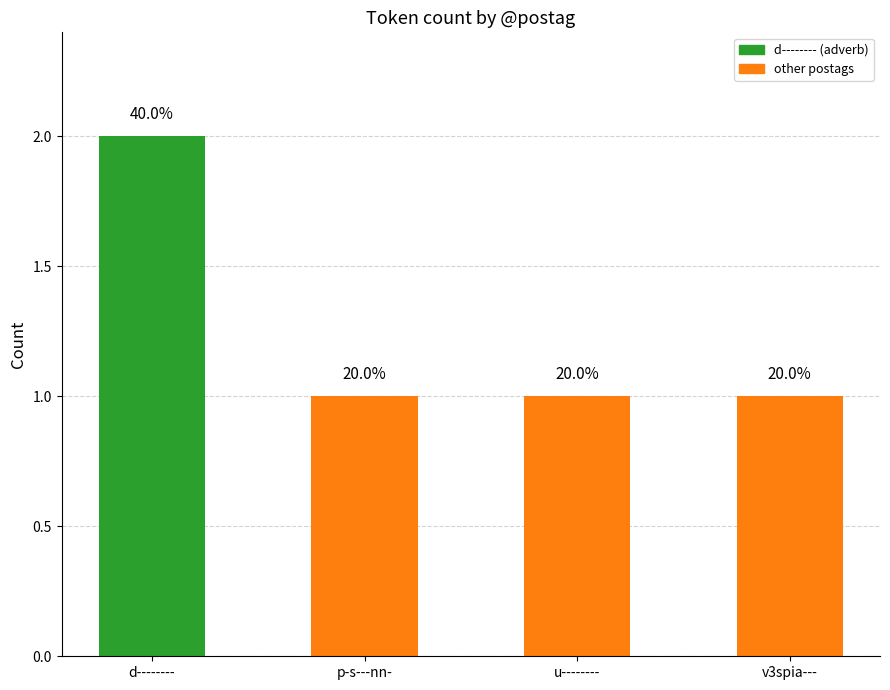

Rank the categories by value from lowest to highest.

p-s---nn-, u--------, v3spia---, d--------